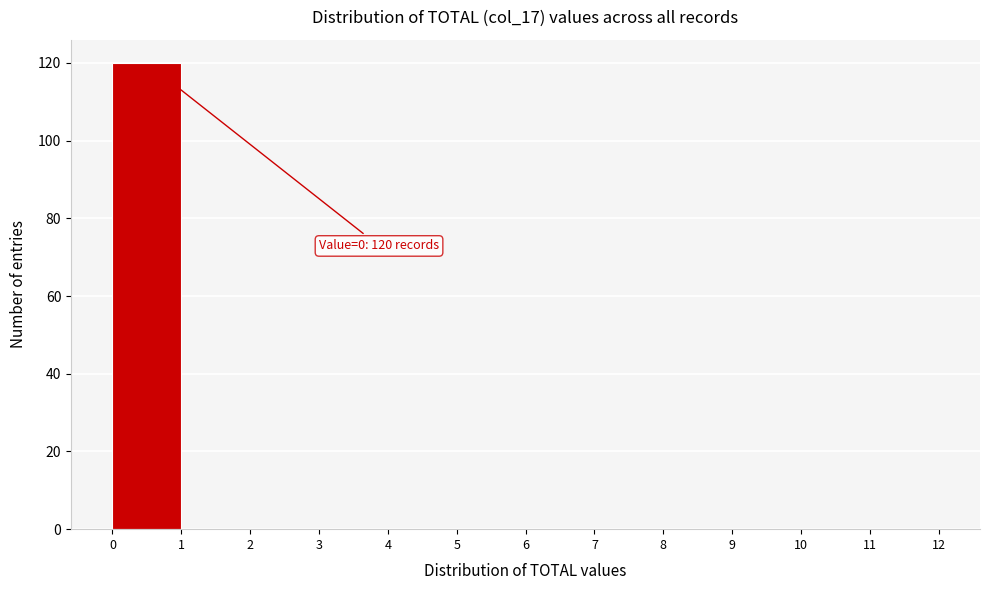

Over which range of the x-axis is the bar tallest?

0 to 1